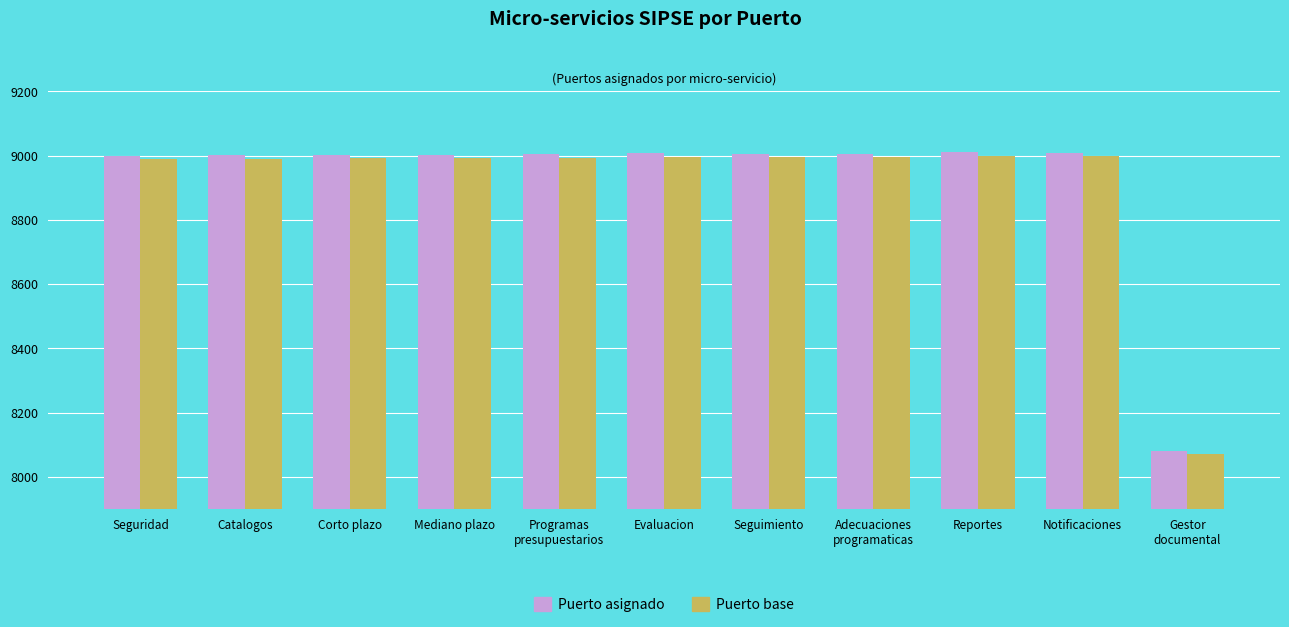

What is the total value across all series at Mediano plazo?

17996